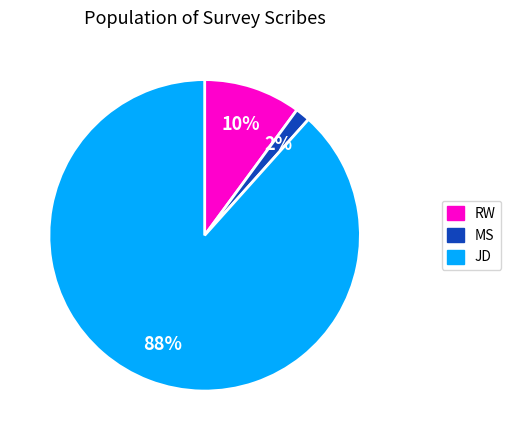

True or false: RW accounts for 1% of the total.

False